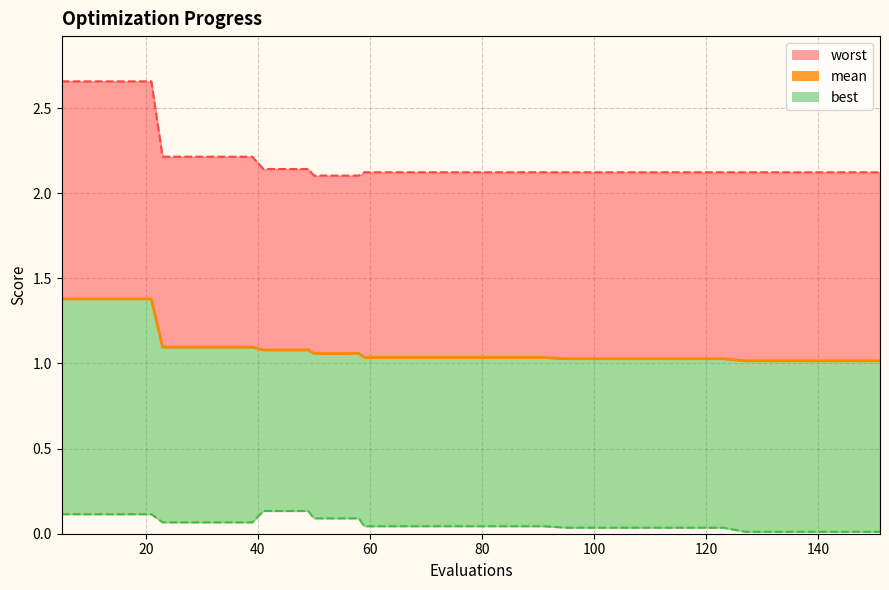

Reading right to left, extract all data points from this chart.

mean: 151=1.0	147=1.0	143=1.0	139=1.0	135=1.0	131=1.0	127=1.0	123=1.0	119=1.0	115=1.0	111=1.0	107=1.0	103=1.0	99=1.0	95=1.0	91=1.0	87=1.0	83=1.0	79=1.0	75=1.0	71=1.0	67=1.0	63=1.0	59=1.0	58=1.1	54=1.1	50=1.1	49=1.1	45=1.1	41=1.1	39=1.1	35=1.1	31=1.1	27=1.1	23=1.1	21=1.4	17=1.4	13=1.4	9=1.4	5=1.4
best: 151=0.0	147=0.0	143=0.0	139=0.0	135=0.0	131=0.0	127=0.0	123=0.0	119=0.0	115=0.0	111=0.0	107=0.0	103=0.0	99=0.0	95=0.0	91=0.0	87=0.0	83=0.0	79=0.0	75=0.0	71=0.0	67=0.0	63=0.0	59=0.0	58=0.1	54=0.1	50=0.1	49=0.1	45=0.1	41=0.1	39=0.1	35=0.1	31=0.1	27=0.1	23=0.1	21=0.1	17=0.1	13=0.1	9=0.1	5=0.1
worst: 151=2.1	147=2.1	143=2.1	139=2.1	135=2.1	131=2.1	127=2.1	123=2.1	119=2.1	115=2.1	111=2.1	107=2.1	103=2.1	99=2.1	95=2.1	91=2.1	87=2.1	83=2.1	79=2.1	75=2.1	71=2.1	67=2.1	63=2.1	59=2.1	58=2.1	54=2.1	50=2.1	49=2.1	45=2.1	41=2.1	39=2.2	35=2.2	31=2.2	27=2.2	23=2.2	21=2.7	17=2.7	13=2.7	9=2.7	5=2.7